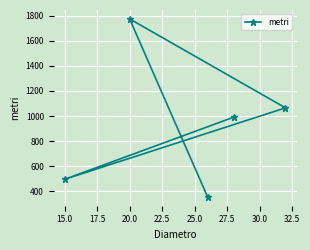

How many lines are shown in the chart?

1